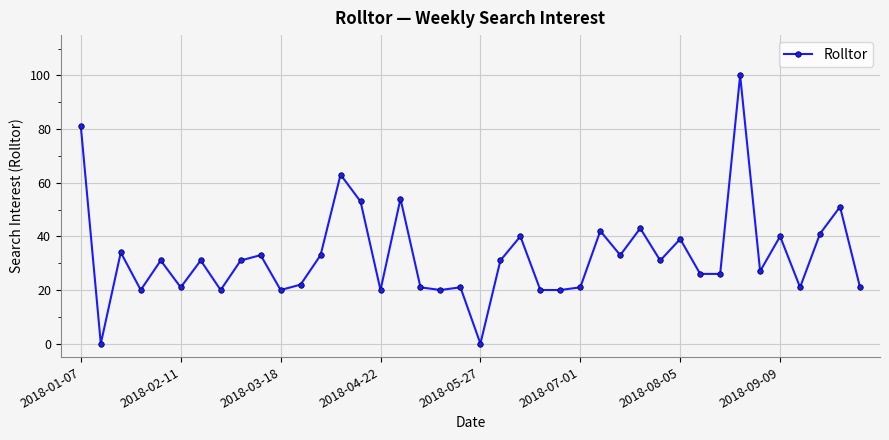

What is the greatest value displayed?

100